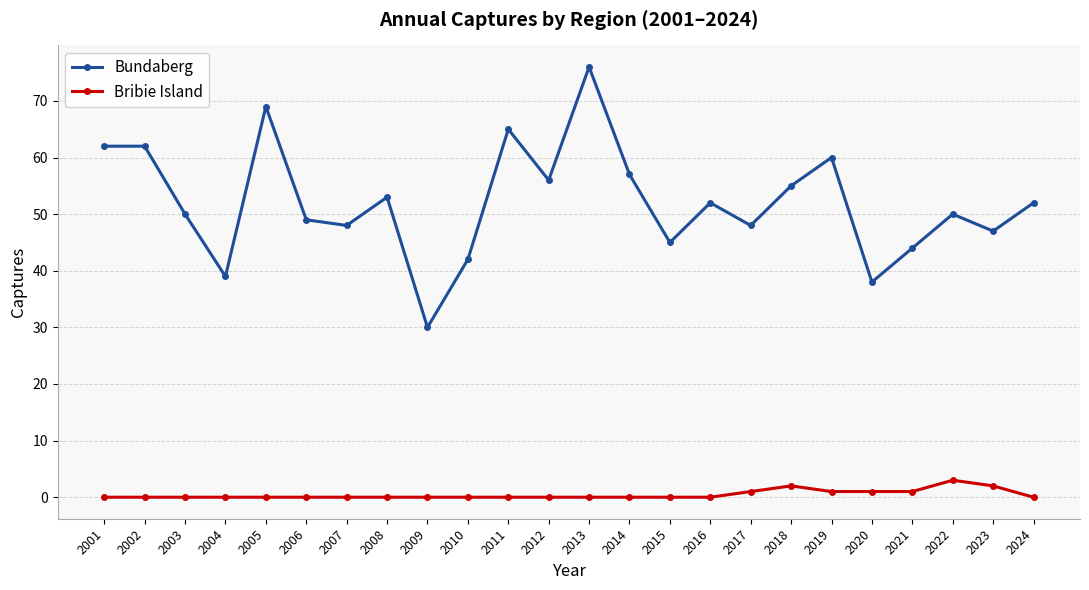

Does the chart have visible grid lines?

Yes